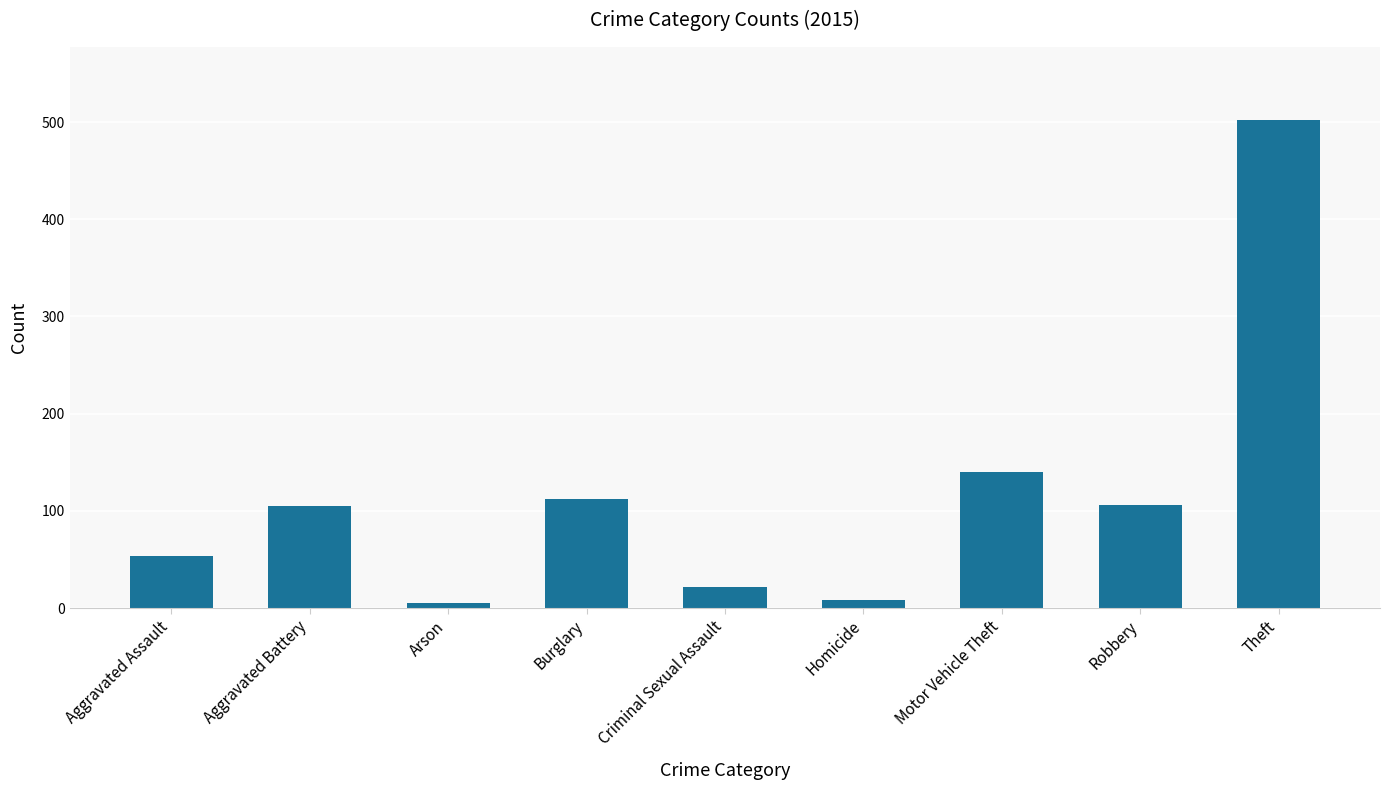

Where is the data nearest to the value 253?

Motor Vehicle Theft